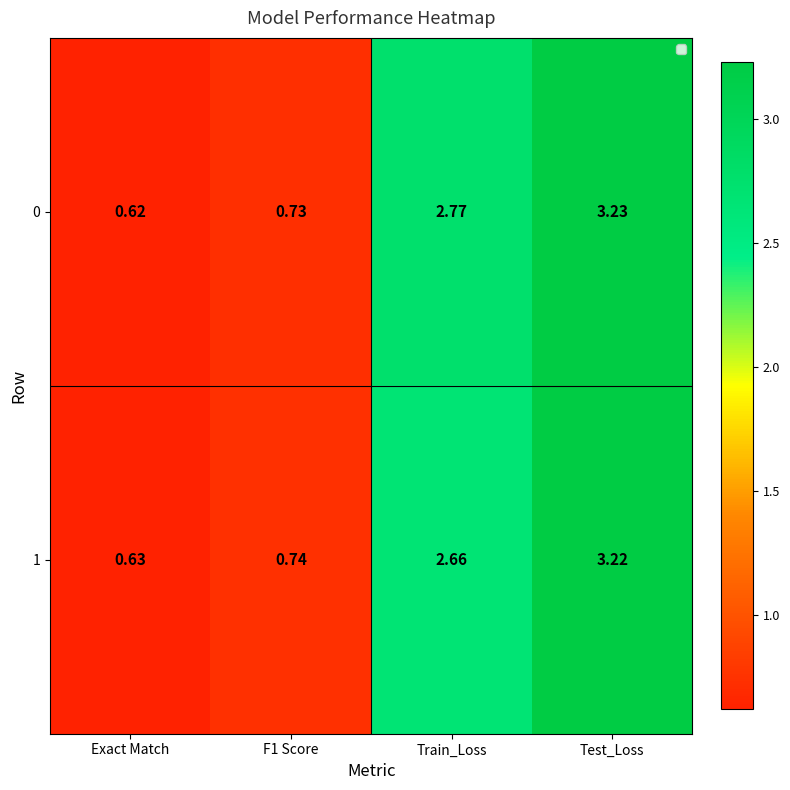

At Train_Loss, list the series in order from largest to smallest.

0, 1